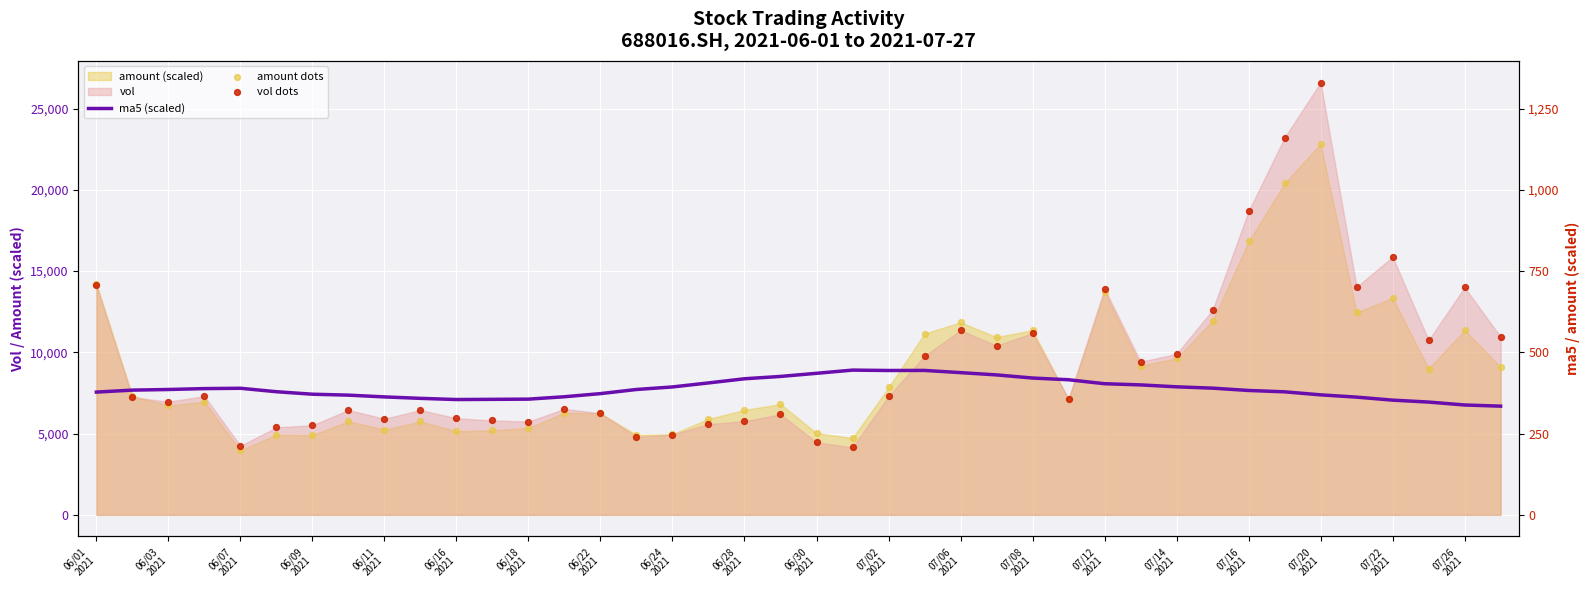

Which series has the largest total across all categories?

vol dots